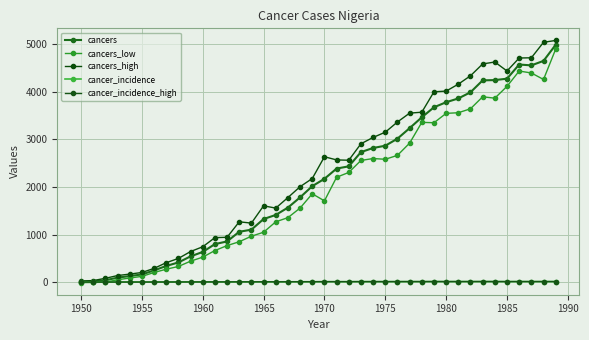

What is the average value of the cancer_incidence_high series?

7.0